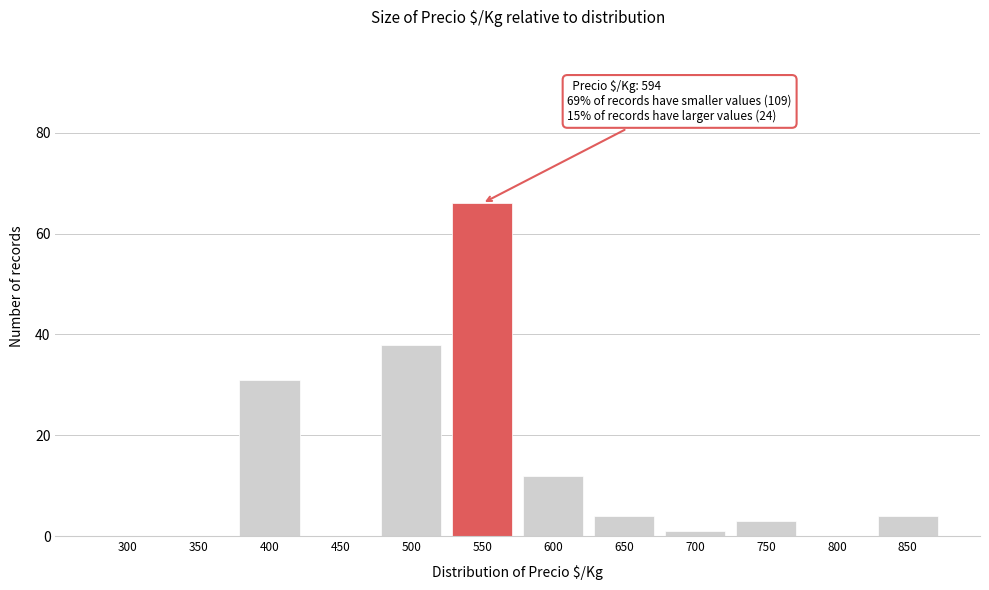

Reading left to right, what are all the values shown in this chart?

300=0	350=0	400=31	450=0	500=38	550=66	600=12	650=4	700=1	750=3	800=0	850=4